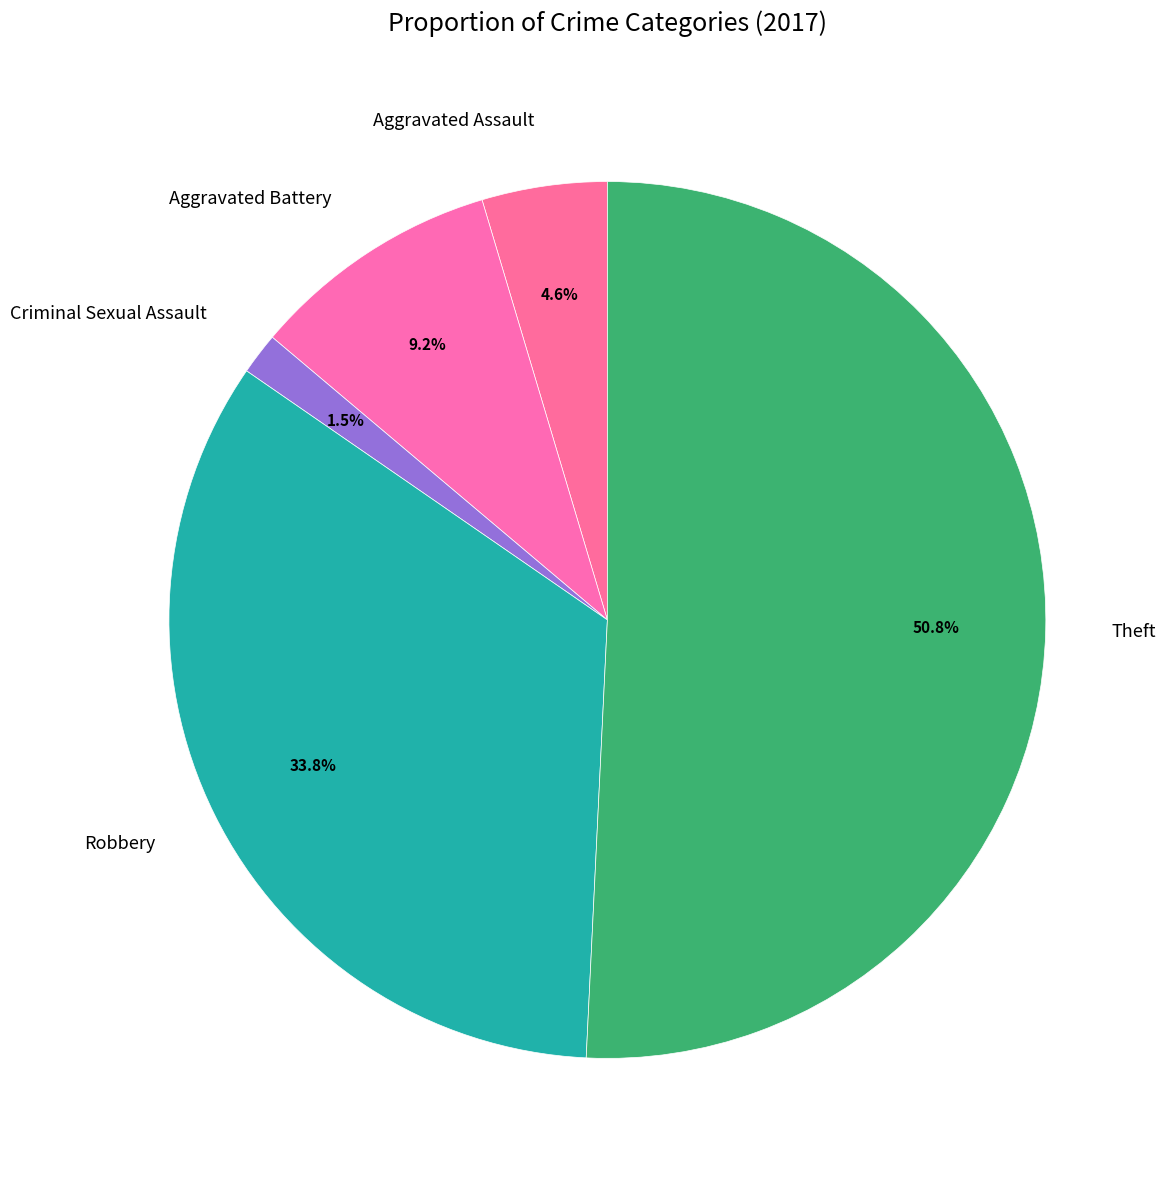

What is the ratio of the value at Aggravated Battery to the value at Aggravated Assault?

2.0